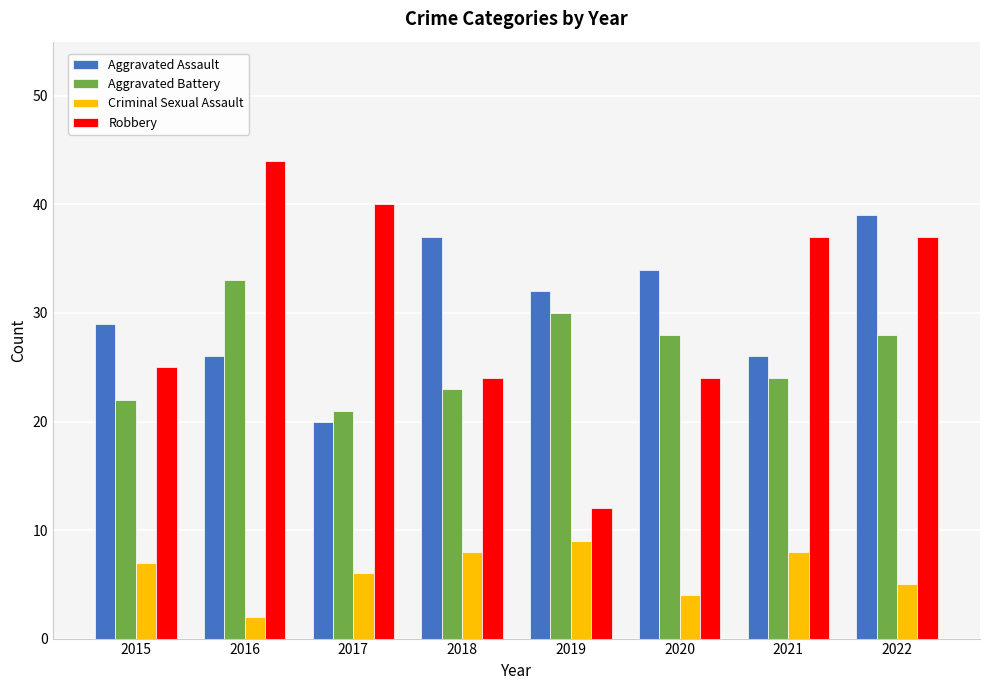

Reading left to right, what are all the values shown in this chart?

Aggravated Assault: 29	26	20	37	32	34	26	39
Aggravated Battery: 22	33	21	23	30	28	24	28
Criminal Sexual Assault: 7	2	6	8	9	4	8	5
Robbery: 25	44	40	24	12	24	37	37